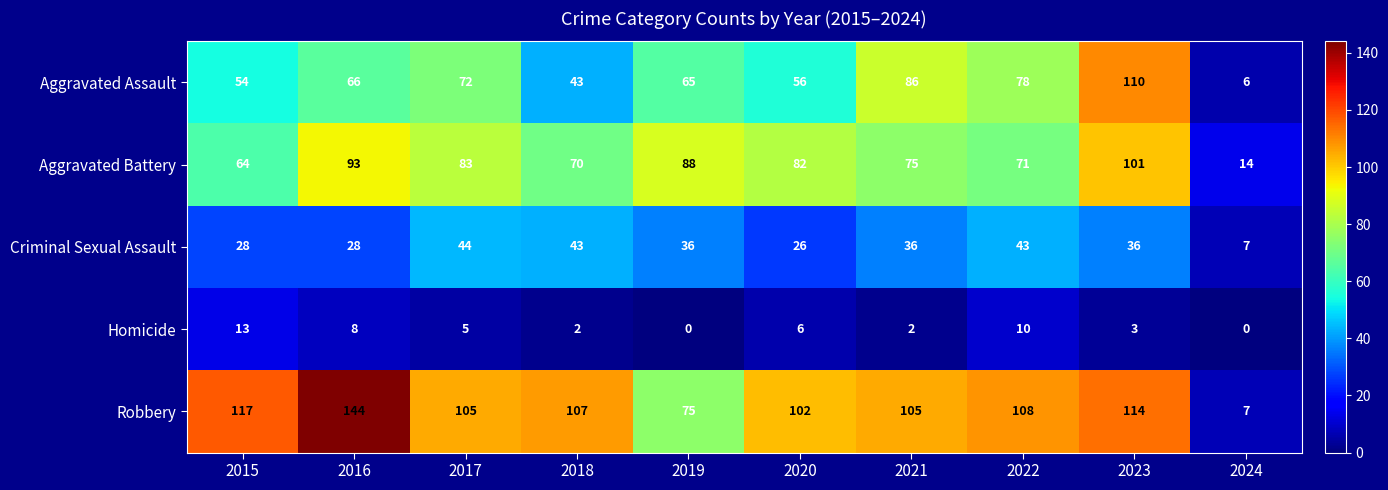

Is it true that Aggravated Assault equals 56 at 2020?

True